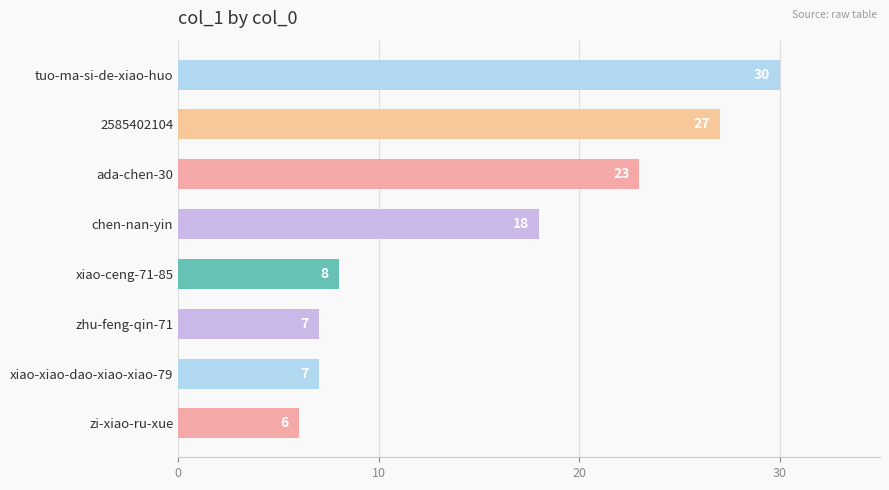

How many data points does each series have?

8